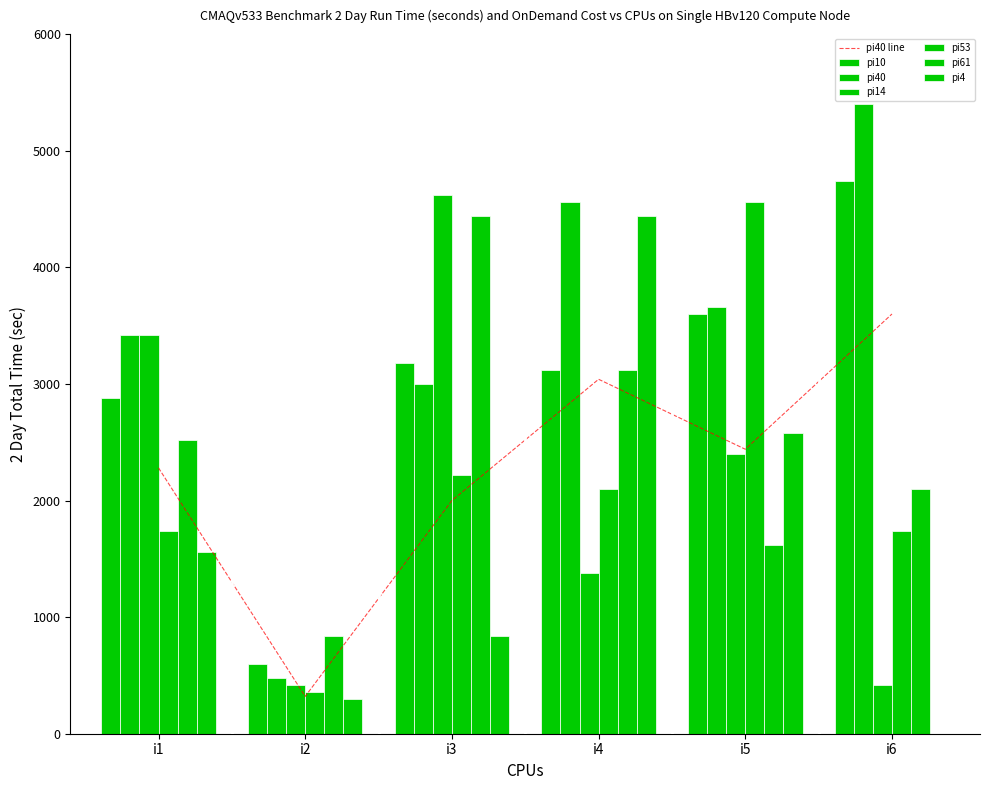

Reading left to right, extract all data points from this chart.

pi10: 2880	600	3180	3120	3600	4740
pi40: 2280	320	2000	3040	2440	3600
pi14: 3420	420	4620	1380	2400	420
pi53: 1740	360	2220	2100	4560	1740
pi61: 2520	840	4440	3120	1620	2100
pi4: 1560	300	840	4440	2580	0